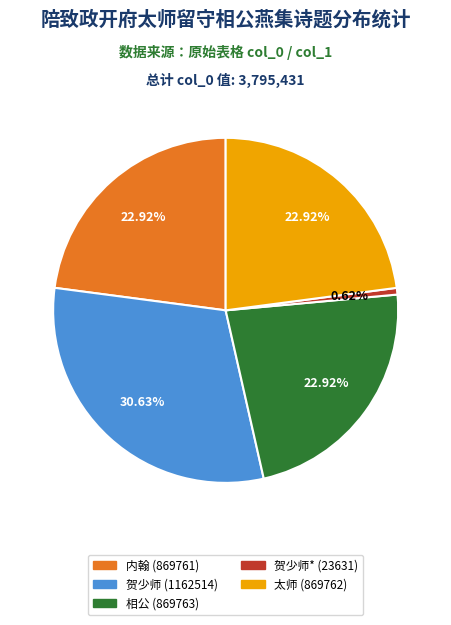

Count the number of slices in the pie.

5